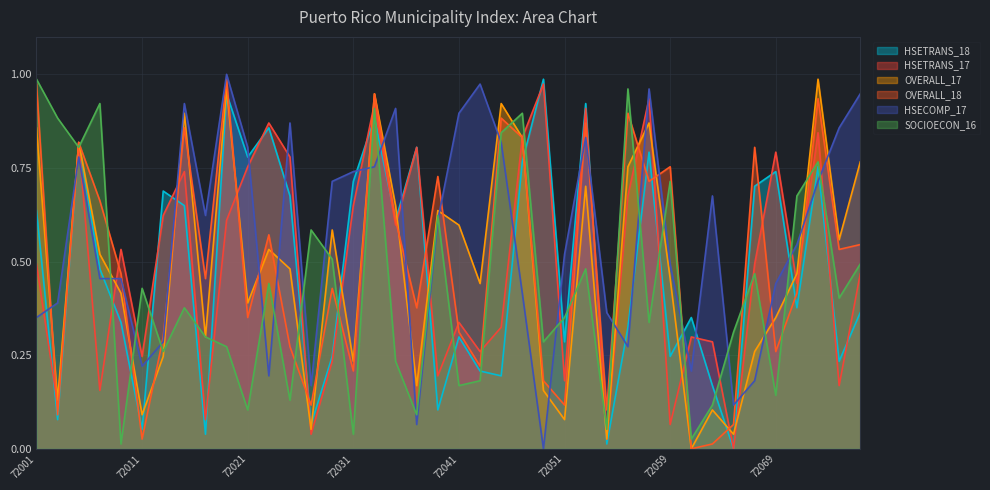

How many data points in HSETRANS_18 are above 0?

39